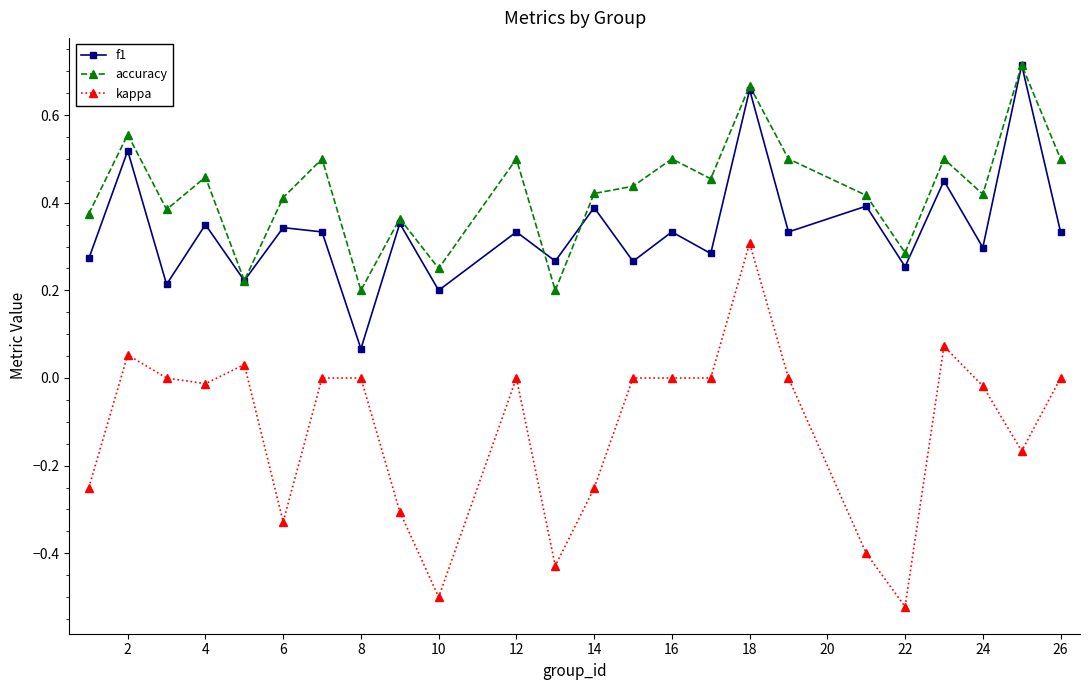

How many lines are shown in the chart?

3